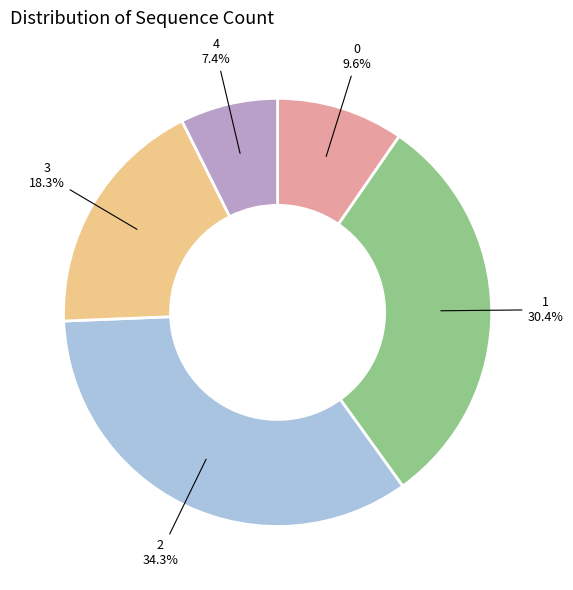

Is there a majority slice in this chart?

No